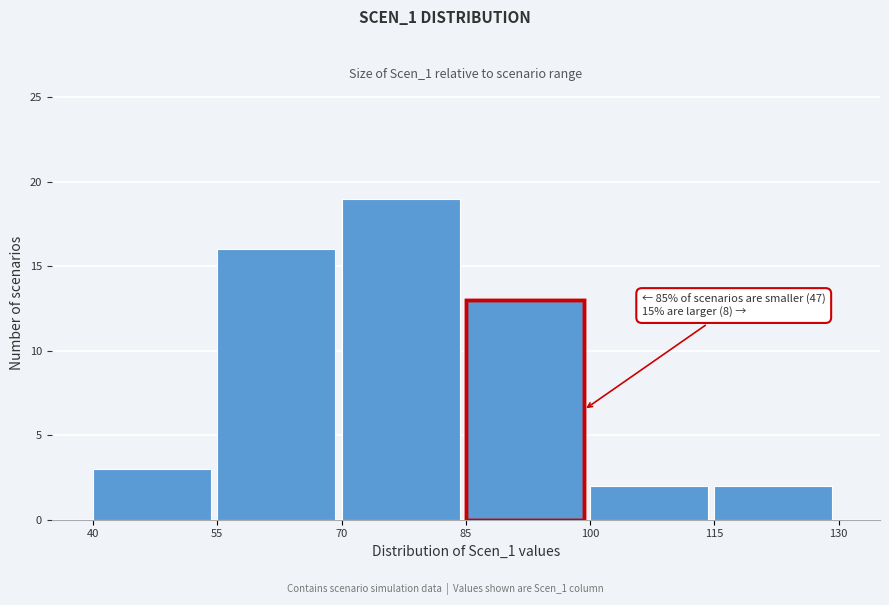

Which range on the x-axis has the tallest bar?

70 to 85